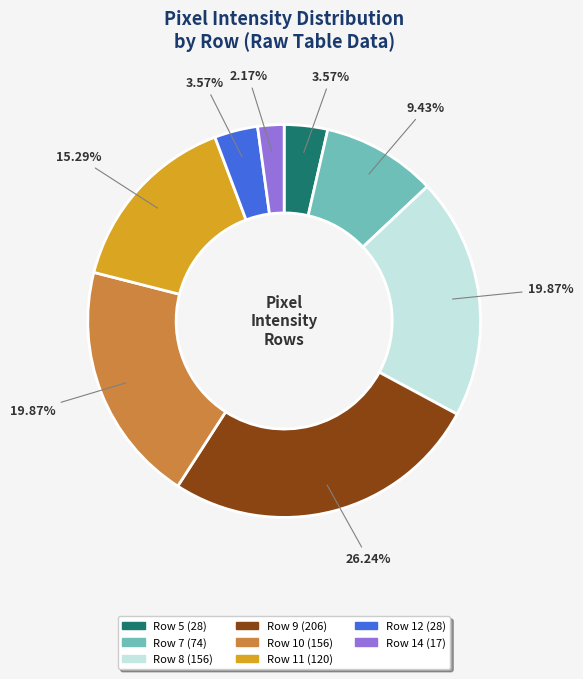

Does any single category account for the majority?

No